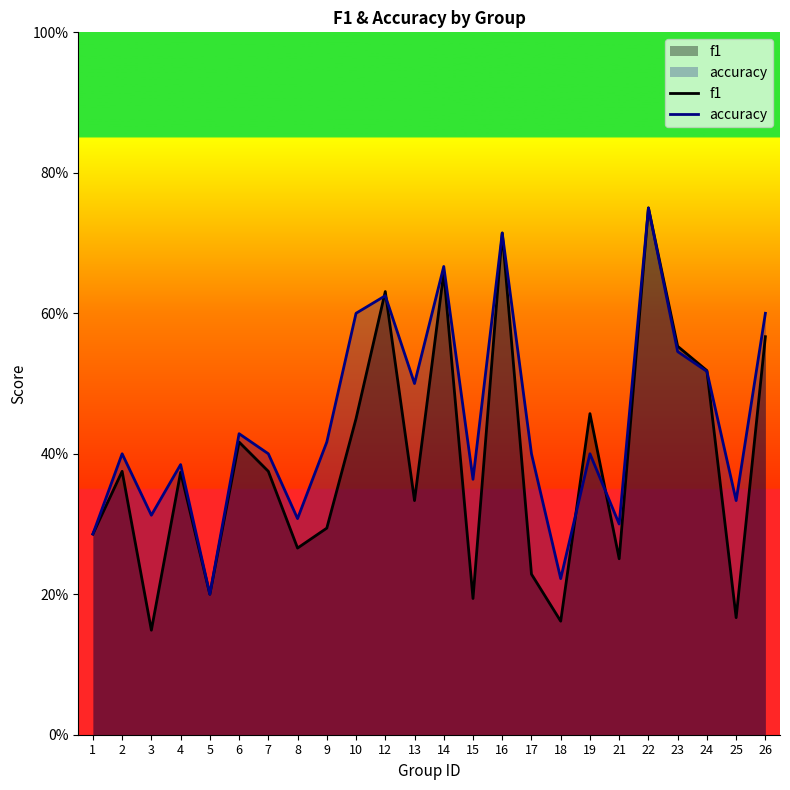

Count the accuracy values in the range 0 to 1.

24